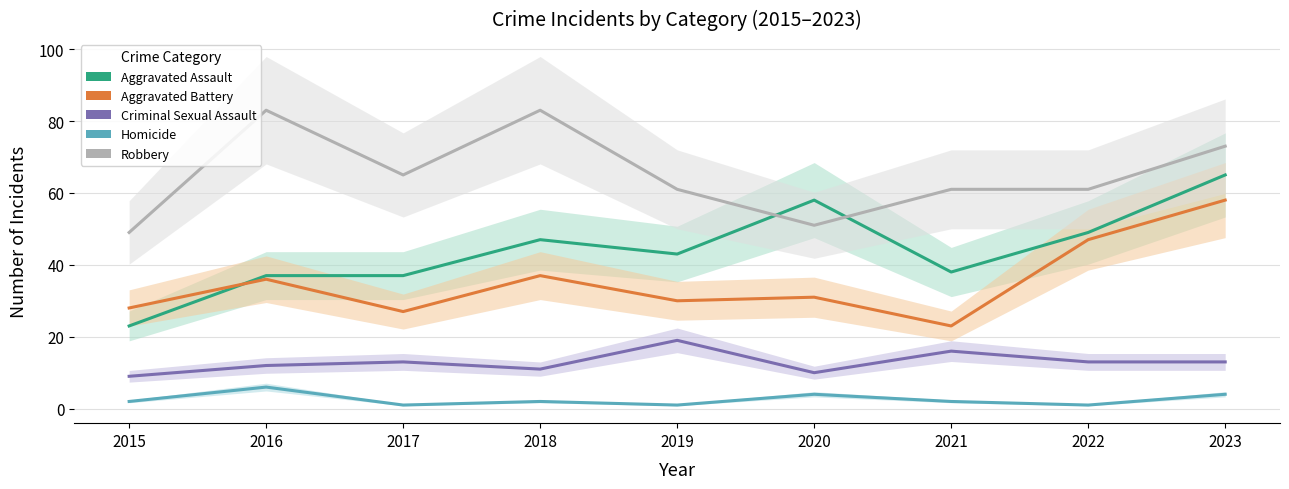

Rank the series at 2023 from lowest to highest value.

Homicide, Criminal Sexual Assault, Aggravated Battery, Aggravated Assault, Robbery